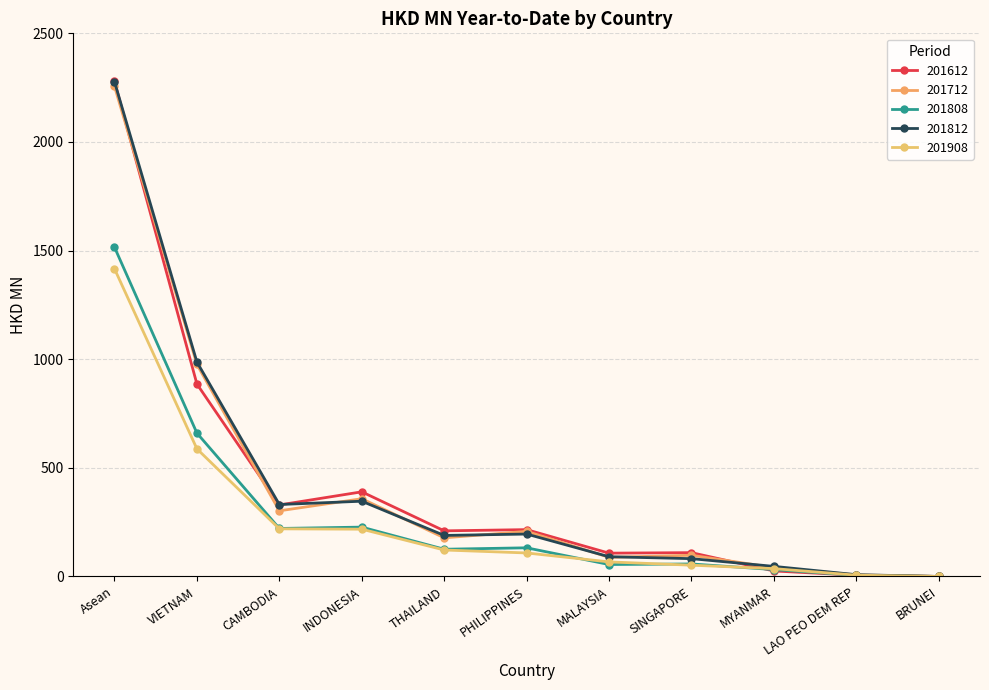

What is the smallest value displayed?

0.1